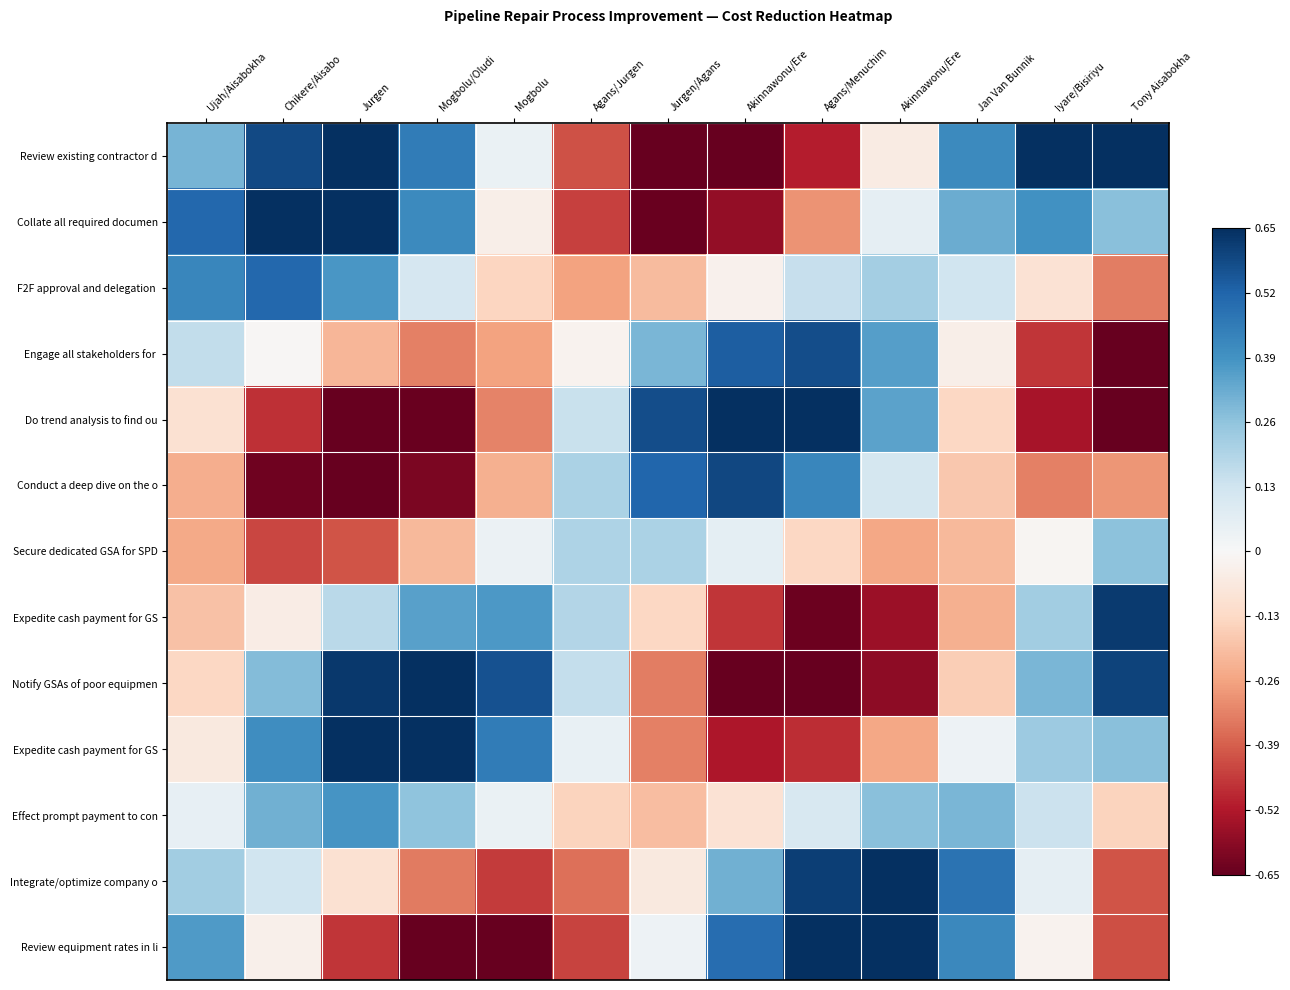

At which category is the sum across all series the highest?

Chikere/Aisabo